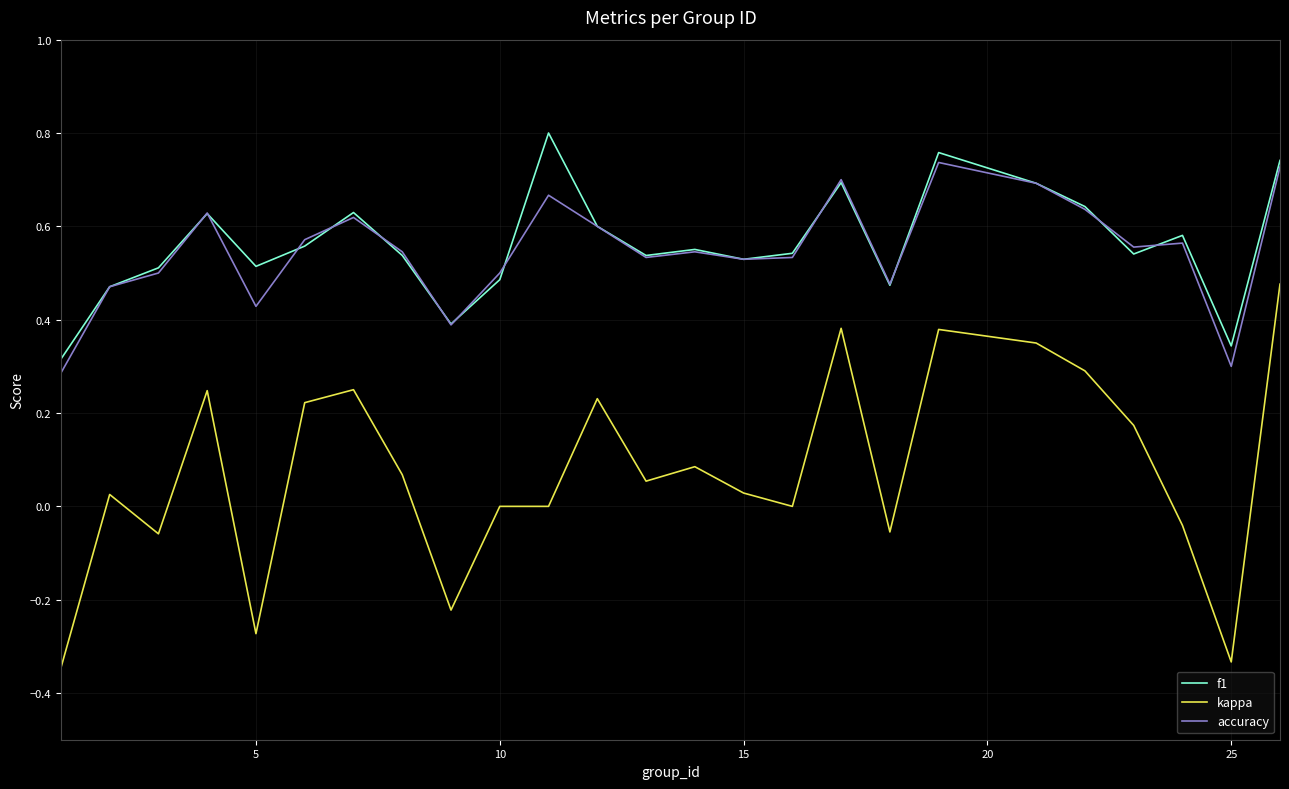

Rank the series by their maximum value, from lowest to highest.

kappa, accuracy, f1